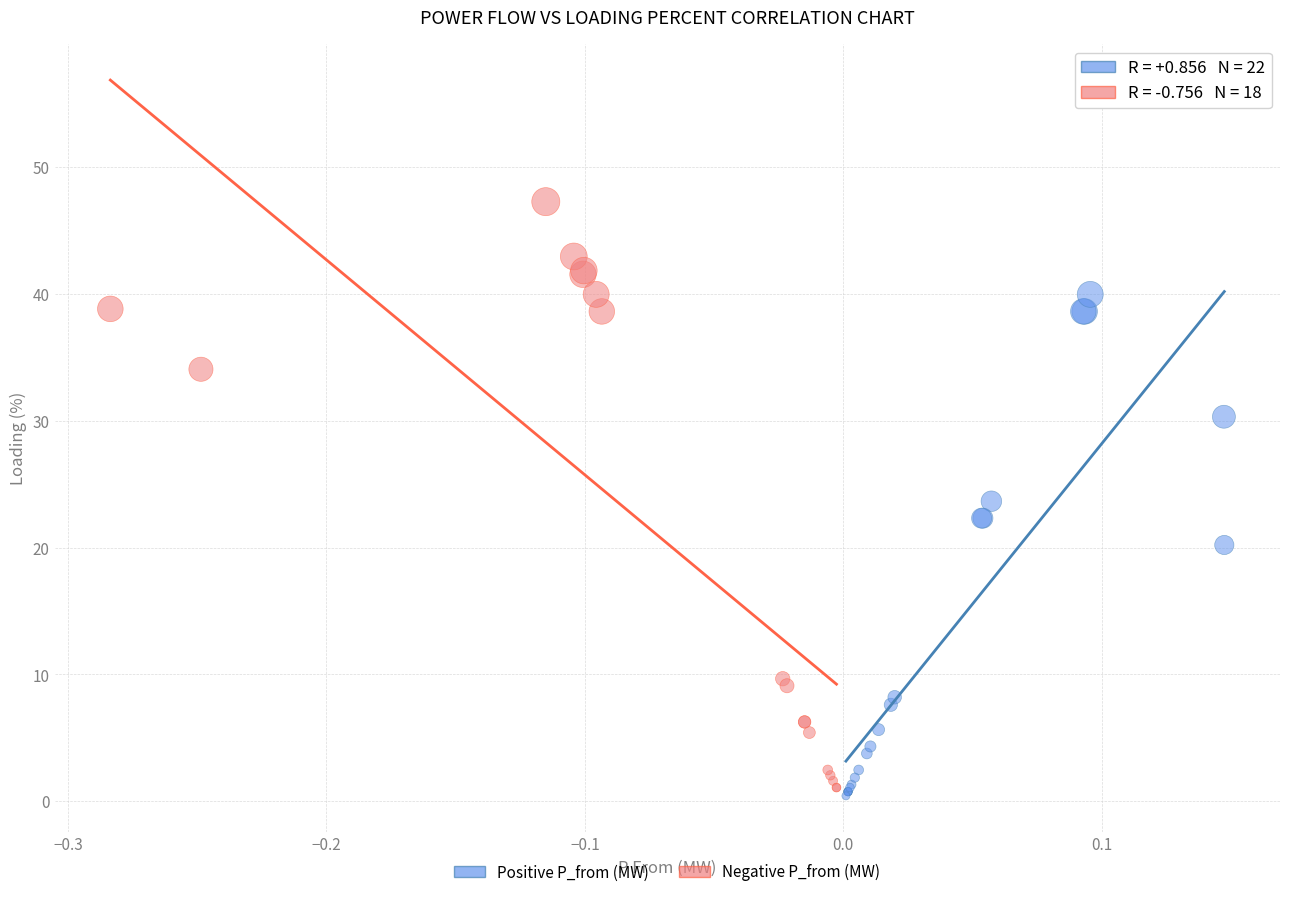

Which series reaches the maximum Y coordinate?

Negative P_from (MW)